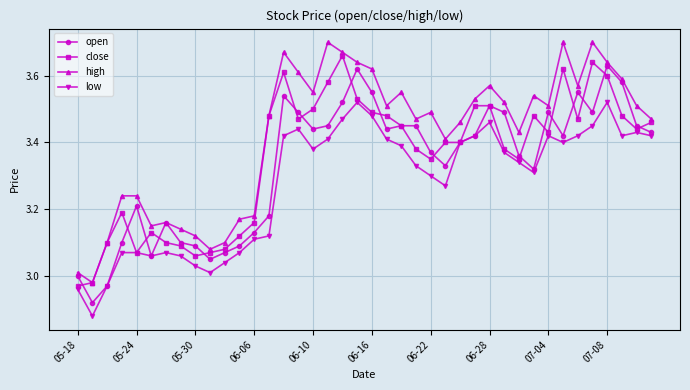

Does the chart have visible grid lines?

Yes